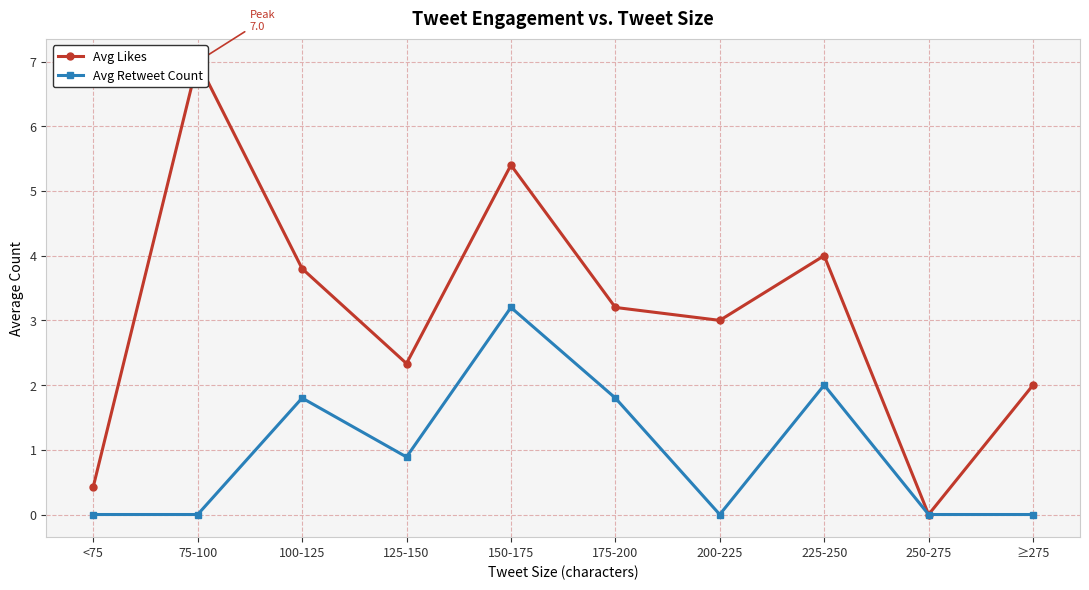

Is this an area chart (filled region under the line)?

No